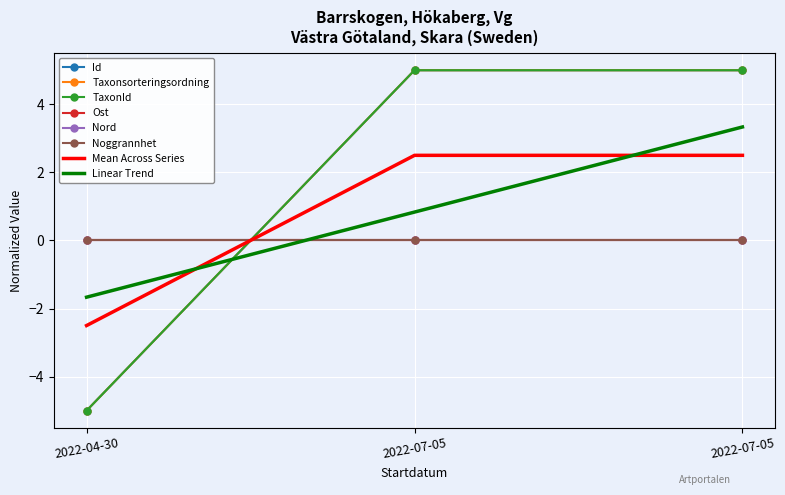

At which label does Taxonsorteringsordning reach its peak?

2022-07-05